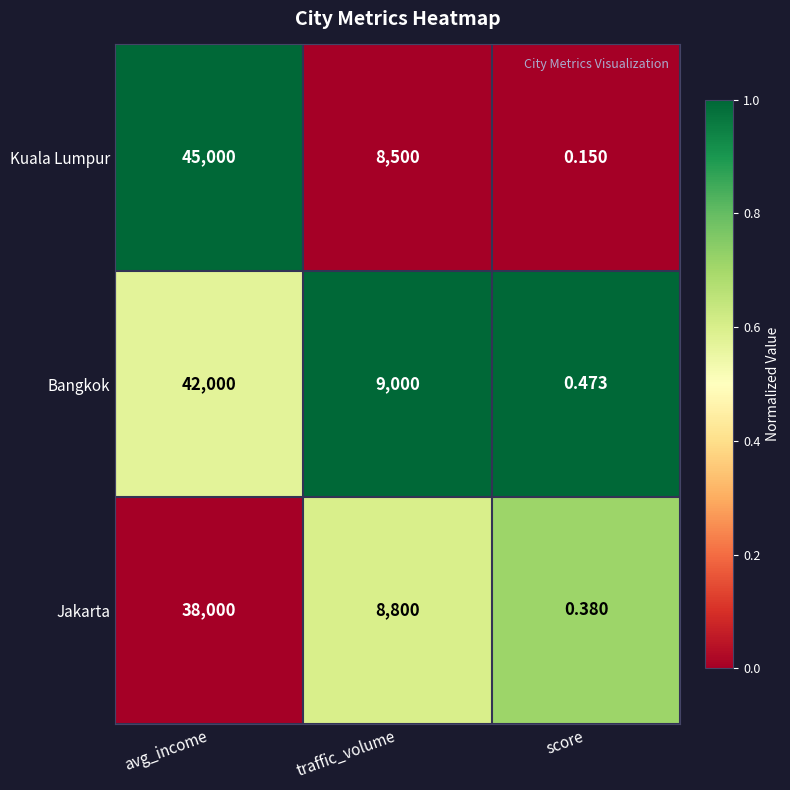

Rank the categories by Jakarta value from lowest to highest.

score, traffic_volume, avg_income